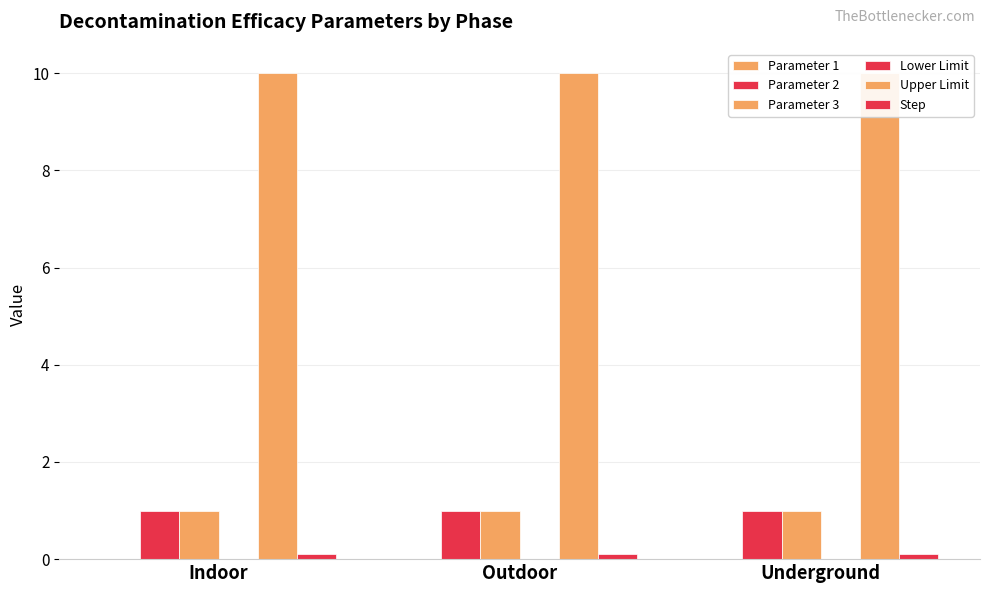

What position from the right is Indoor?

3